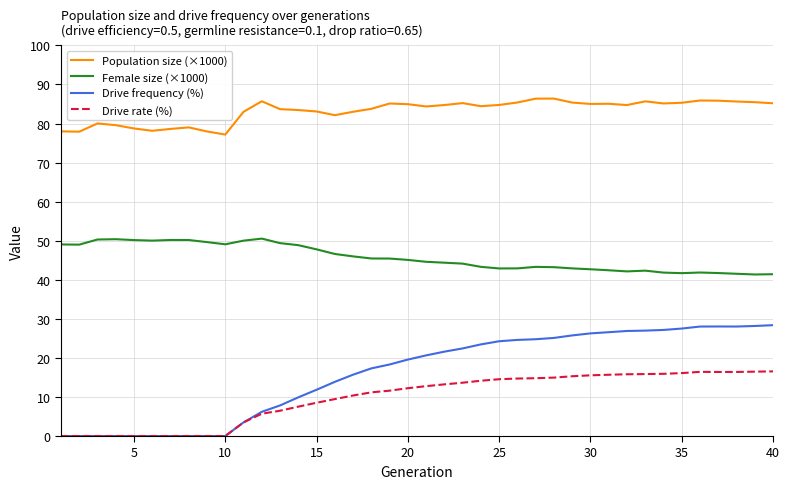

Which series has the largest range (max minus min)?

Drive frequency (%)